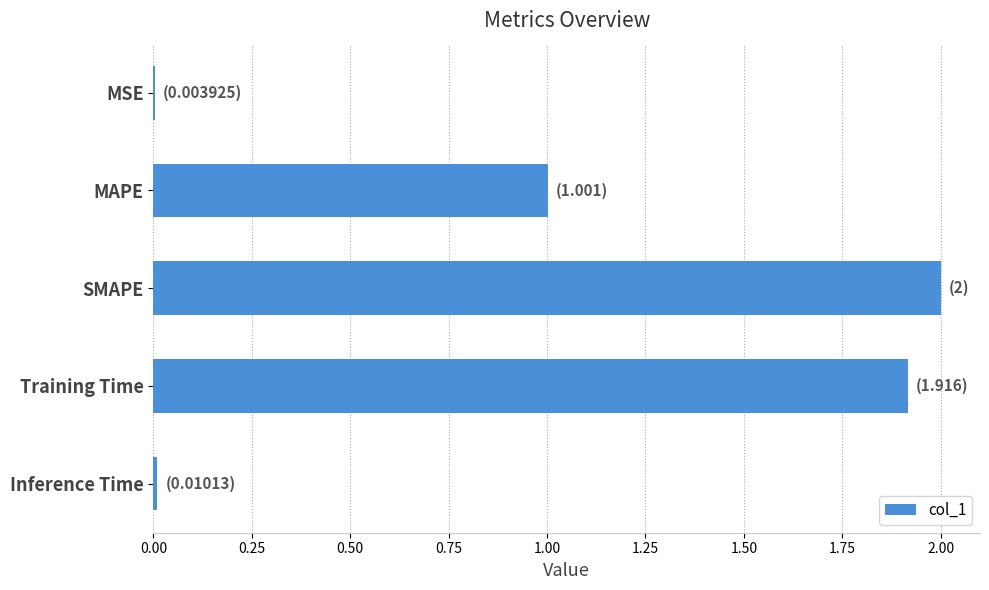

True or false: the data shows 2.8 at SMAPE.

False